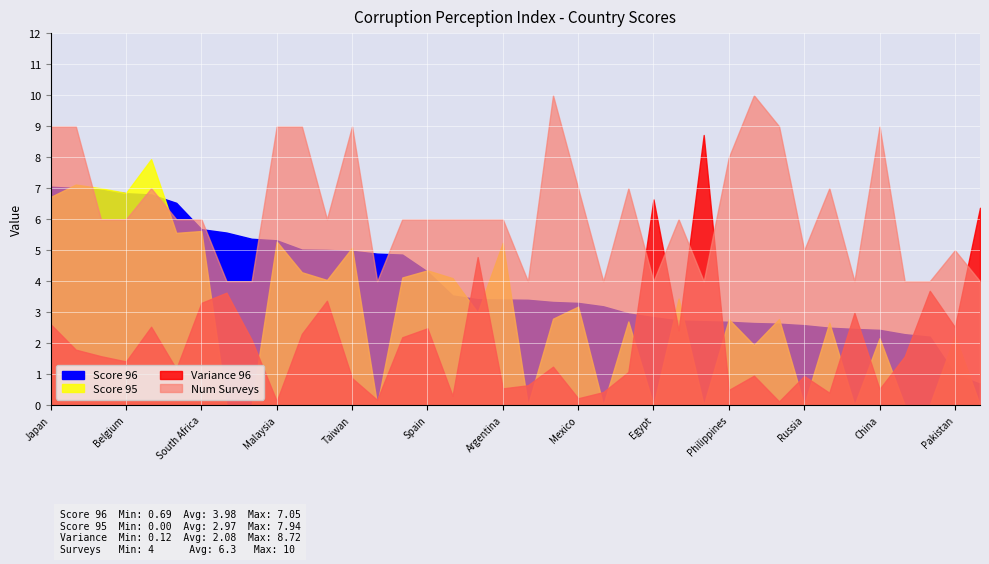

Count the number of data series in this chart.

4